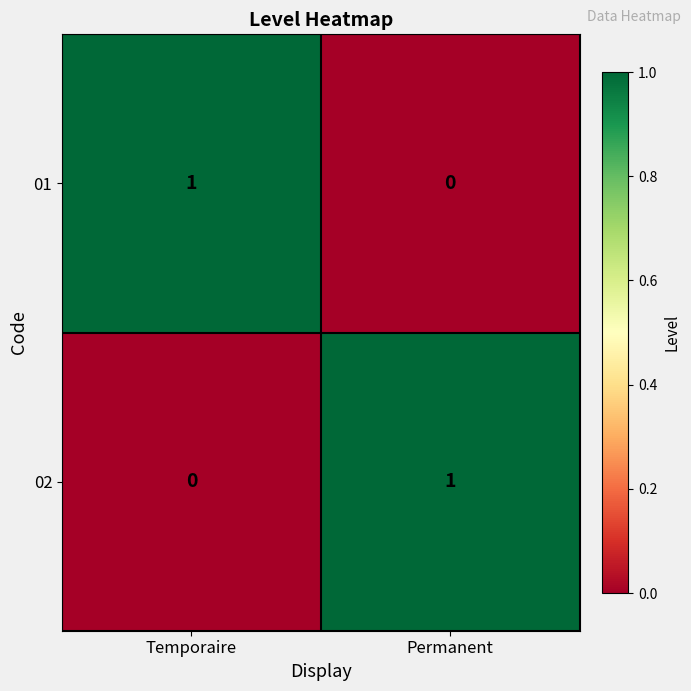

List the labels in order of 02 value, smallest first.

Temporaire, Permanent